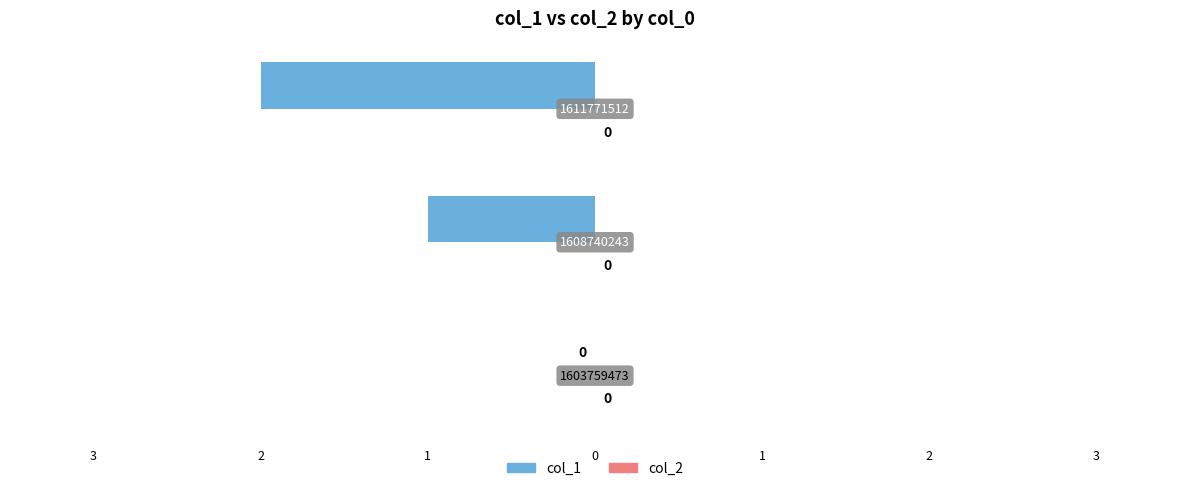

Are the bars horizontal?

Yes